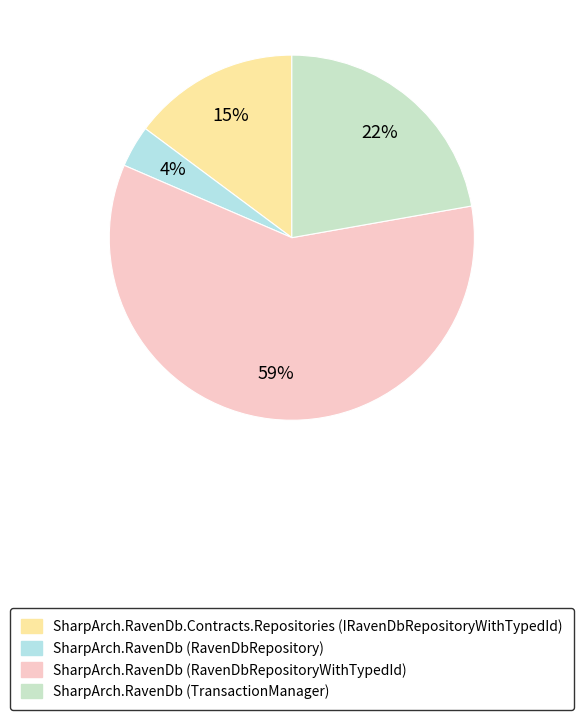

How many segments does this pie chart have?

4